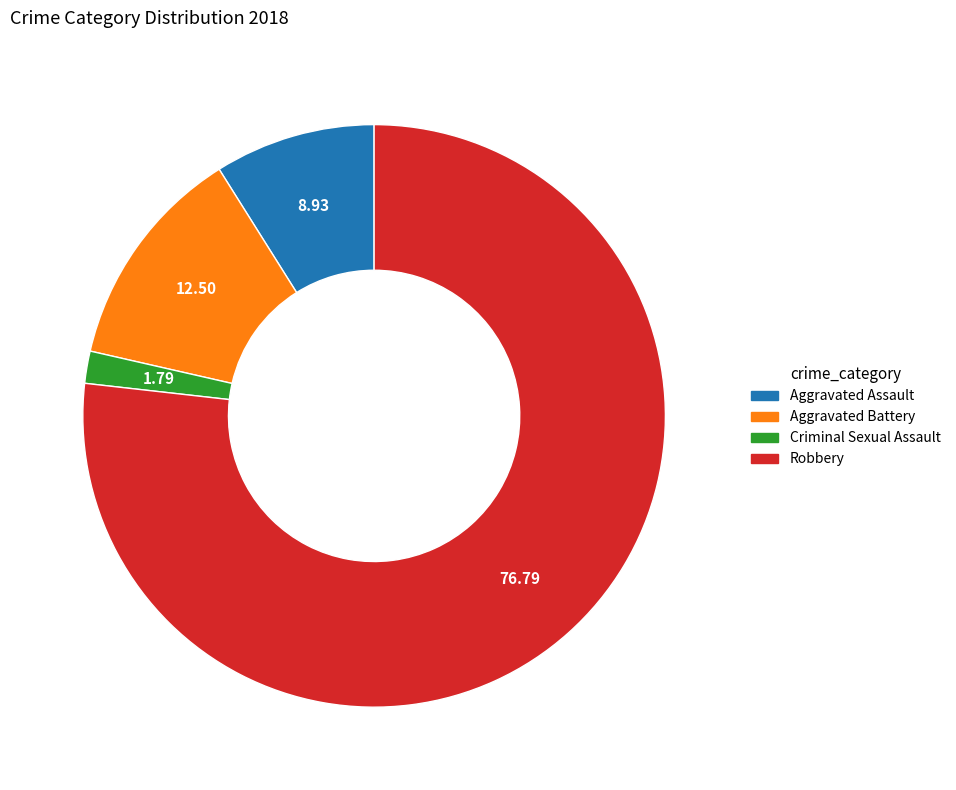

Rank the categories by value from highest to lowest.

Robbery, Aggravated Battery, Aggravated Assault, Criminal Sexual Assault